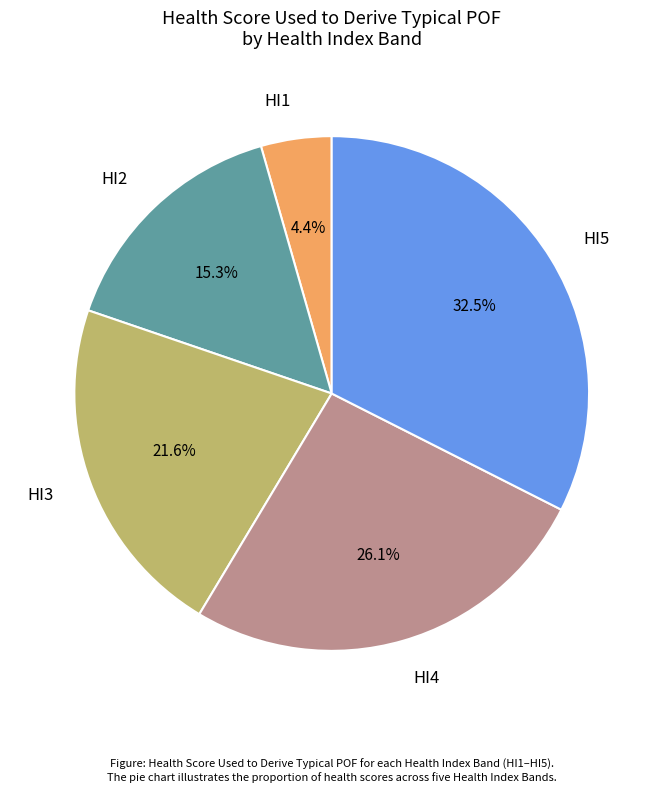

How much of the chart is everything except HI5?

67.5%